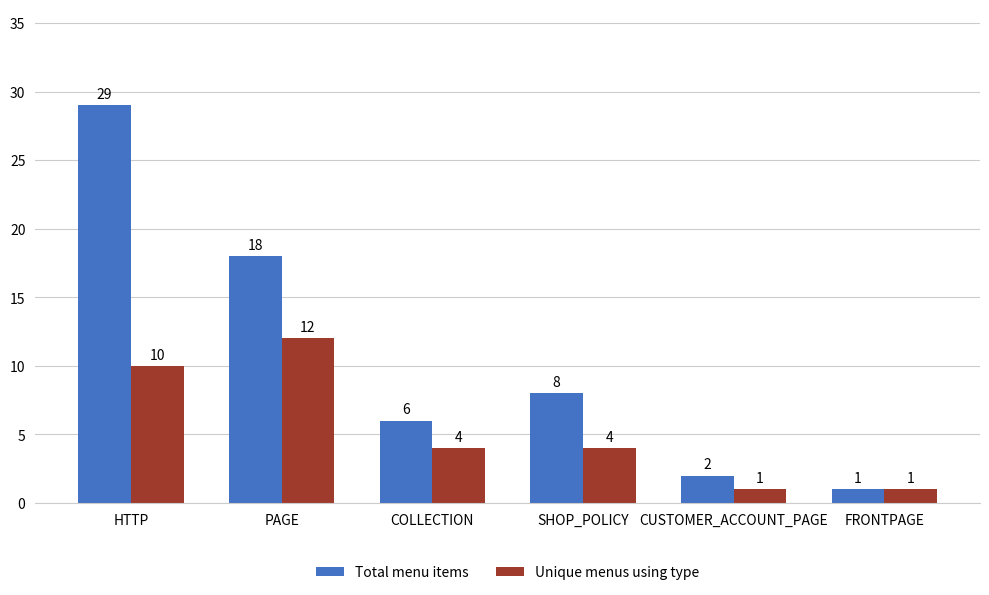

True or false: Total menu items has a value of 1 at FRONTPAGE.

True